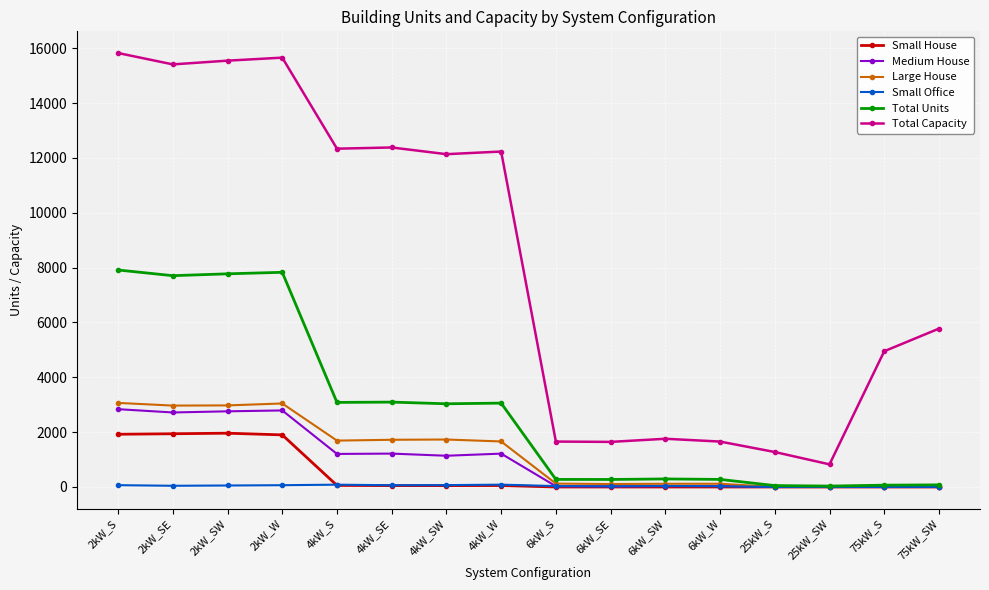

True or false: Total Units has a value of 11865 at 2kW_S.

False